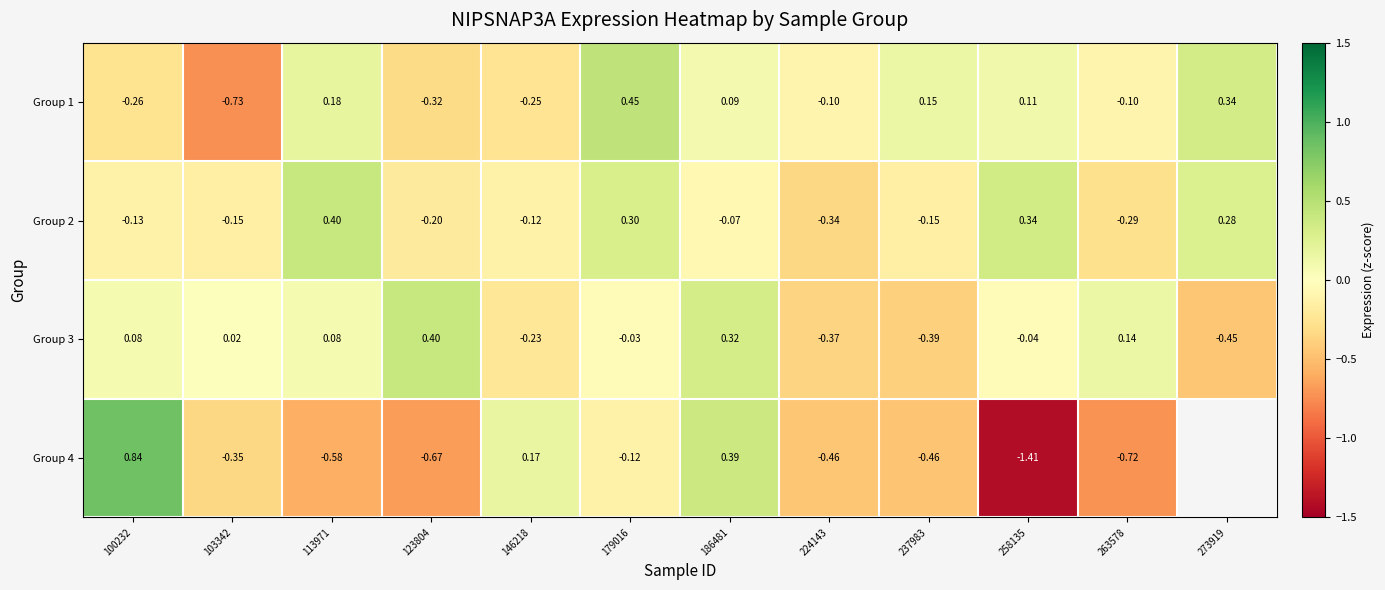

Is the value of Group 3 at 179016 greater than the value of Group 4 at 100232?

No